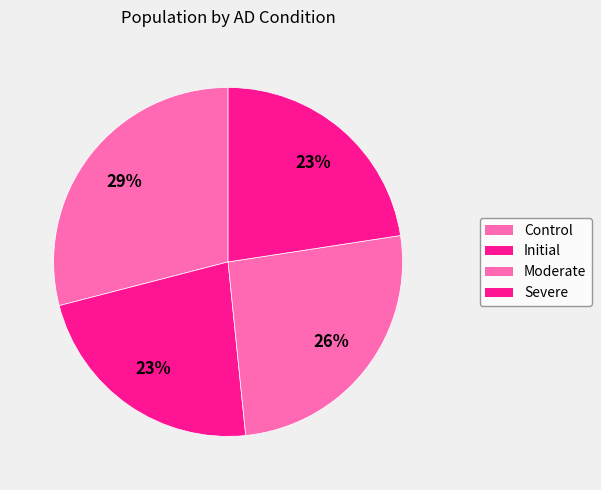

Is there any slice that represents more than half of the pie?

No